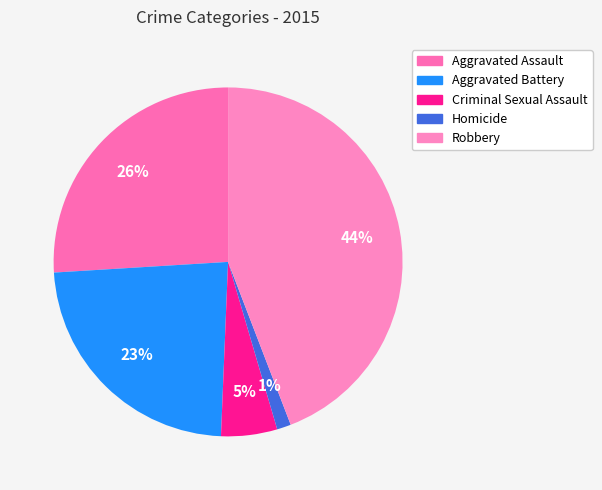

What percentage is the Aggravated Battery slice, to the nearest percent?

23%